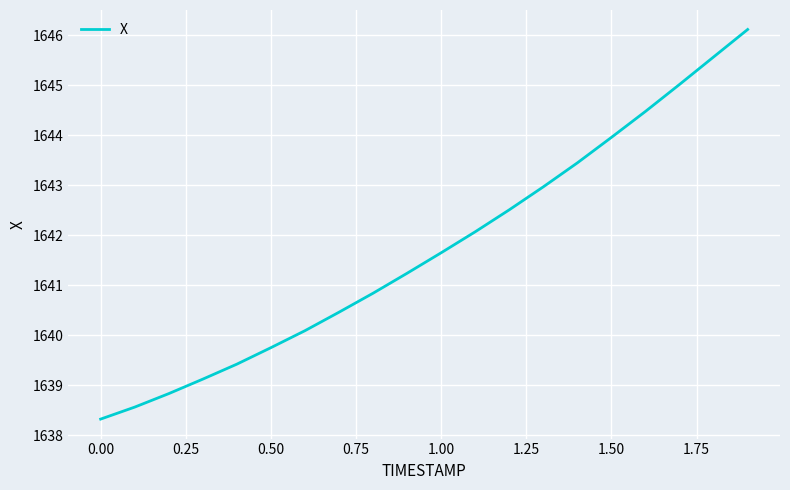

What is the greatest value displayed?

1646.1